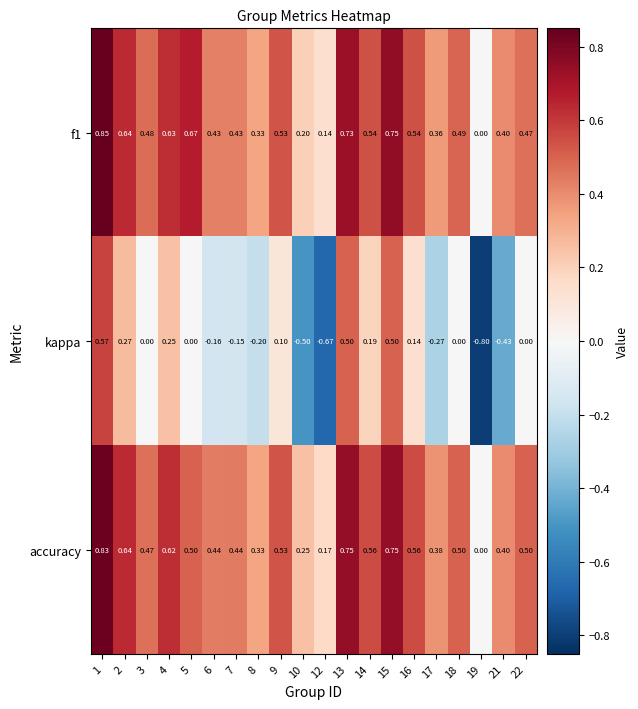

Is the value of f1 at 13 greater than the value of kappa at 9?

Yes